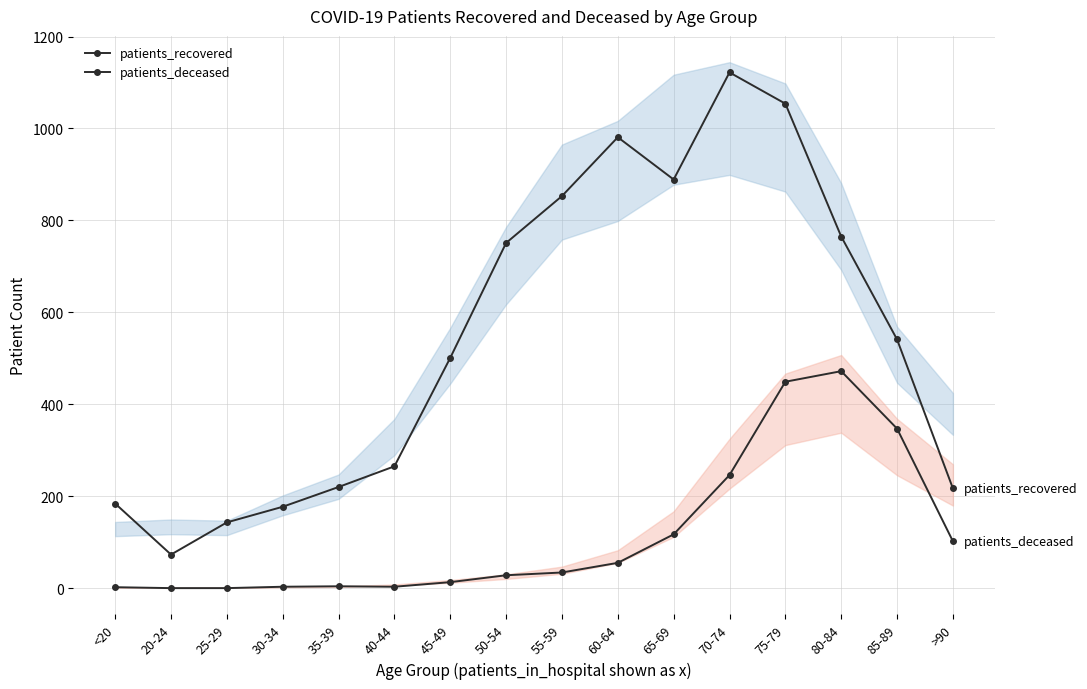

Rank the series by their average value, from highest to lowest.

patients_recovered, patients_deceased